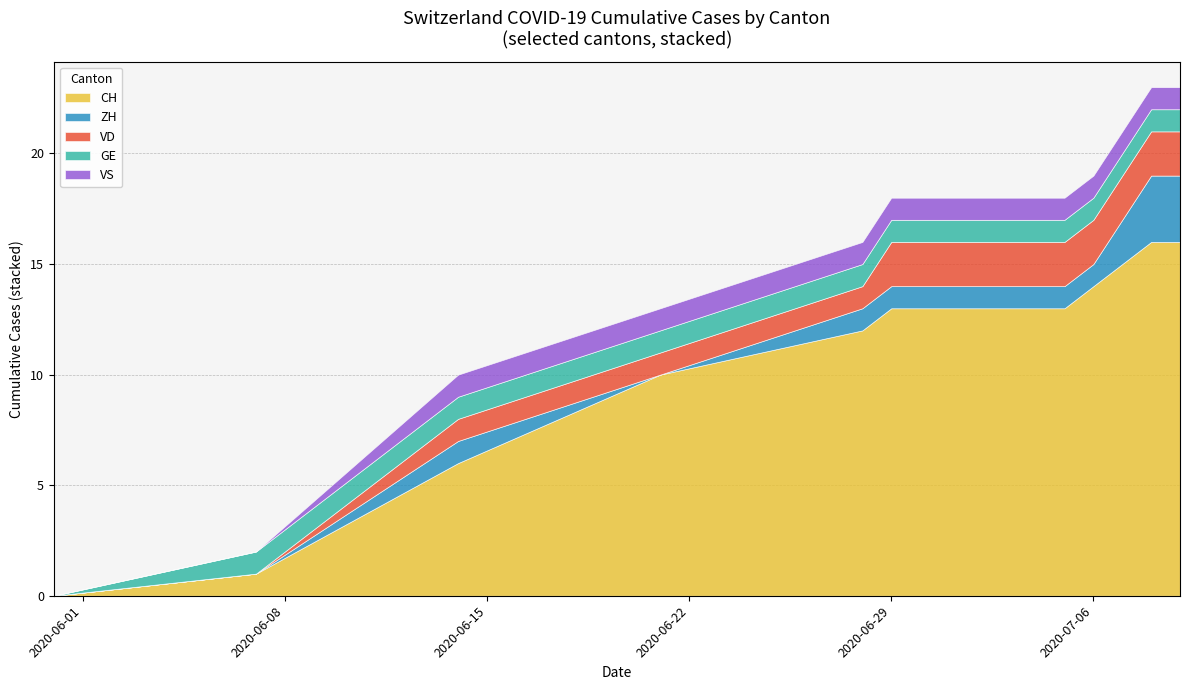

What is the maximum value for CH?

16